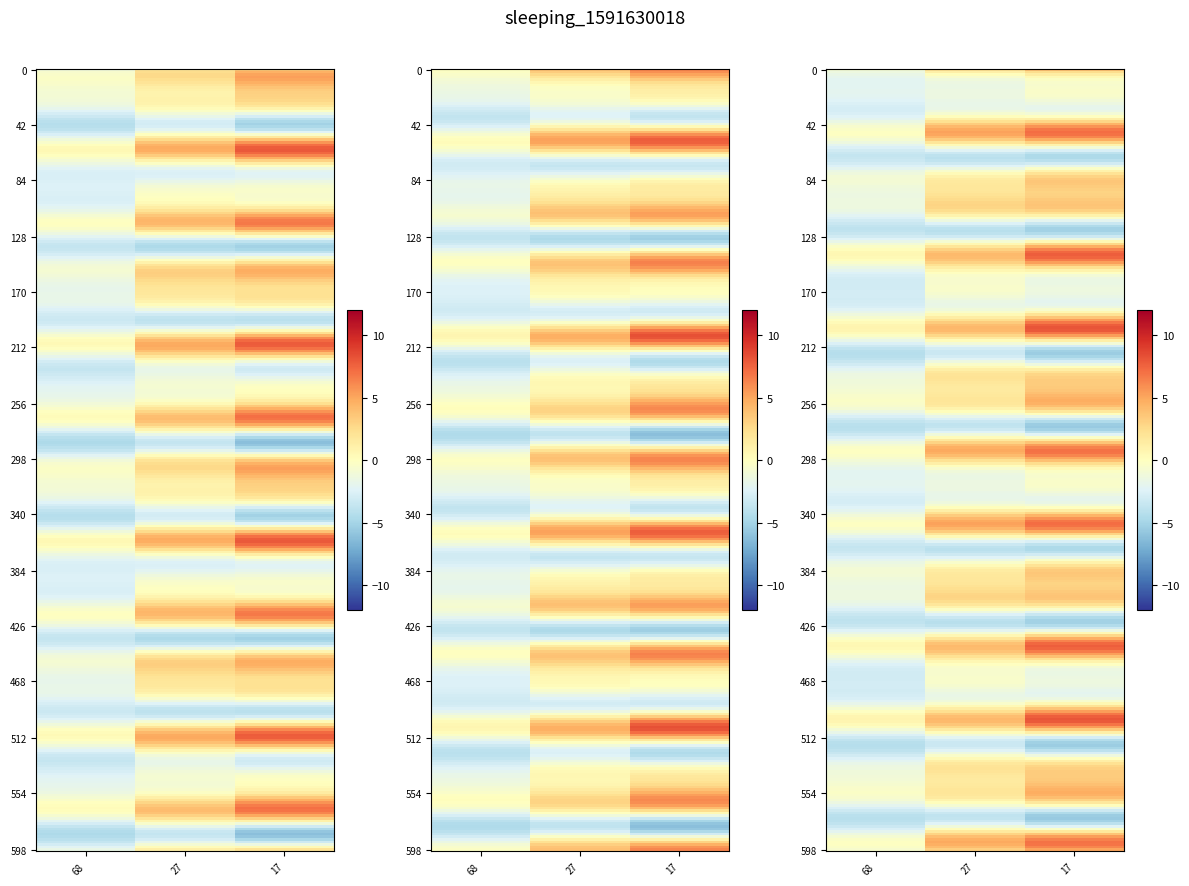

Read the 2 value at 68.

-2.2